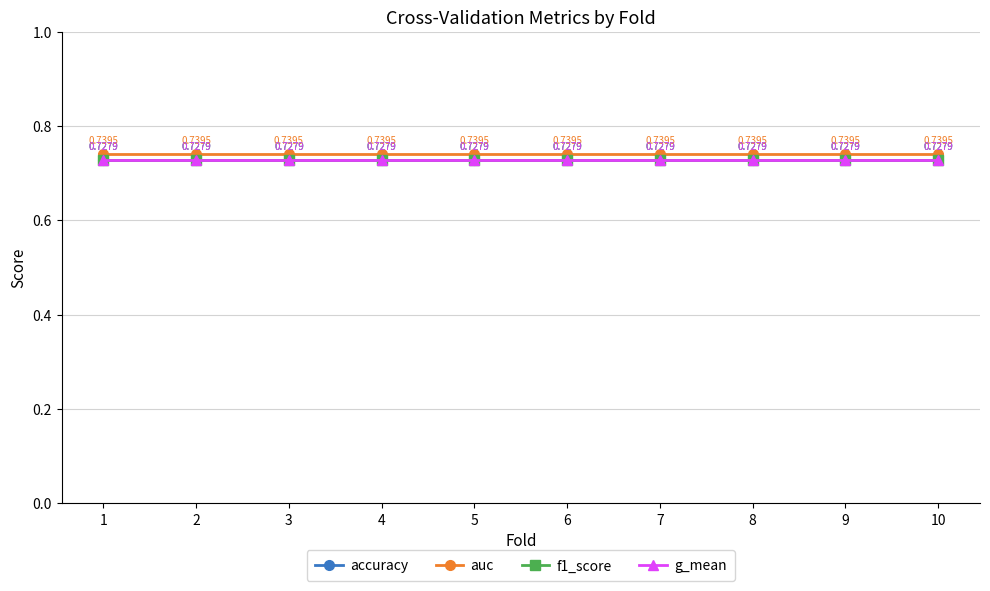

Is it true that accuracy equals 0.7 at 10?

True